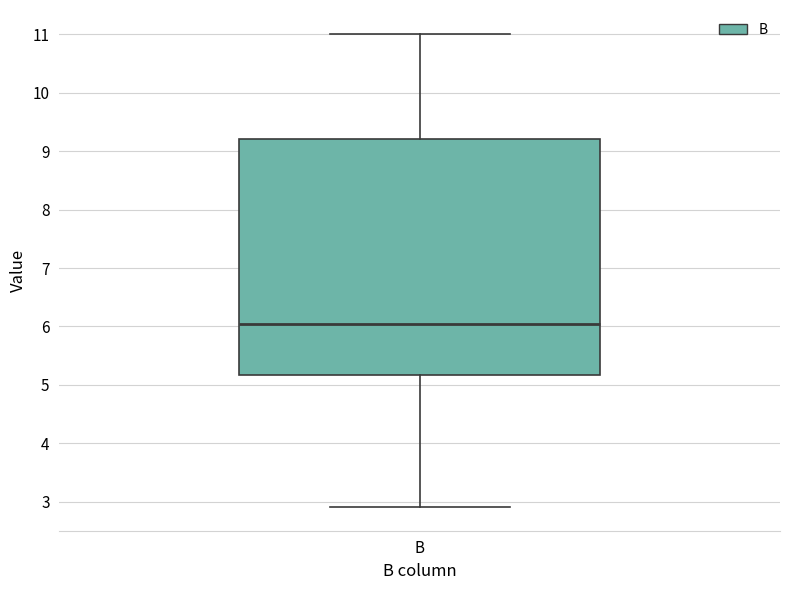

Read this box plot against the y-axis: the position of the median line, the range covered by the box, and the ends of both whiskers. The values are not printed on the chart, so give them approximately, as read against the axis.

median 6.0, box 5.2 to 9.2, whiskers 2.9 to 11.0